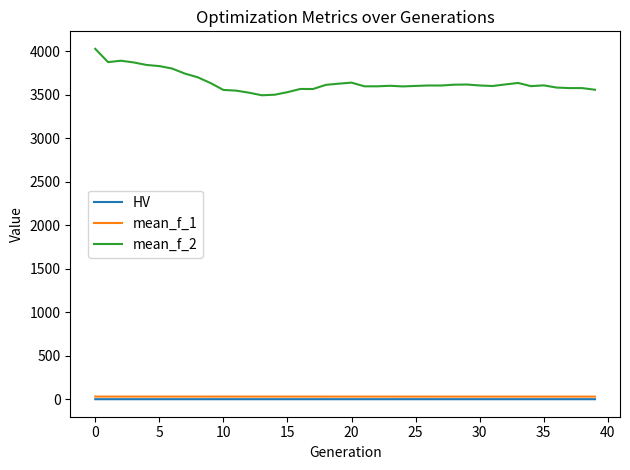

Which series has the largest range (max minus min)?

mean_f_2